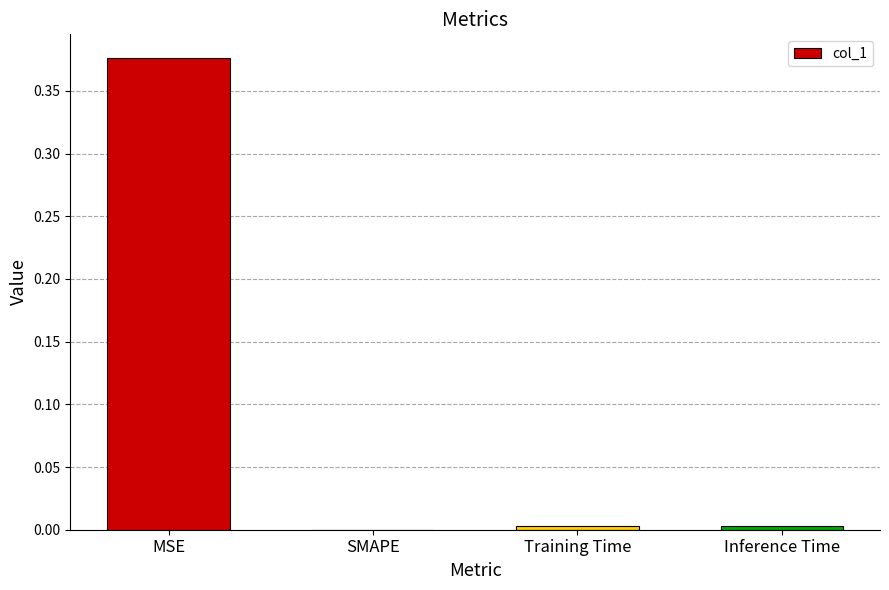

True or false: the data shows 0.0 at Training Time.

True